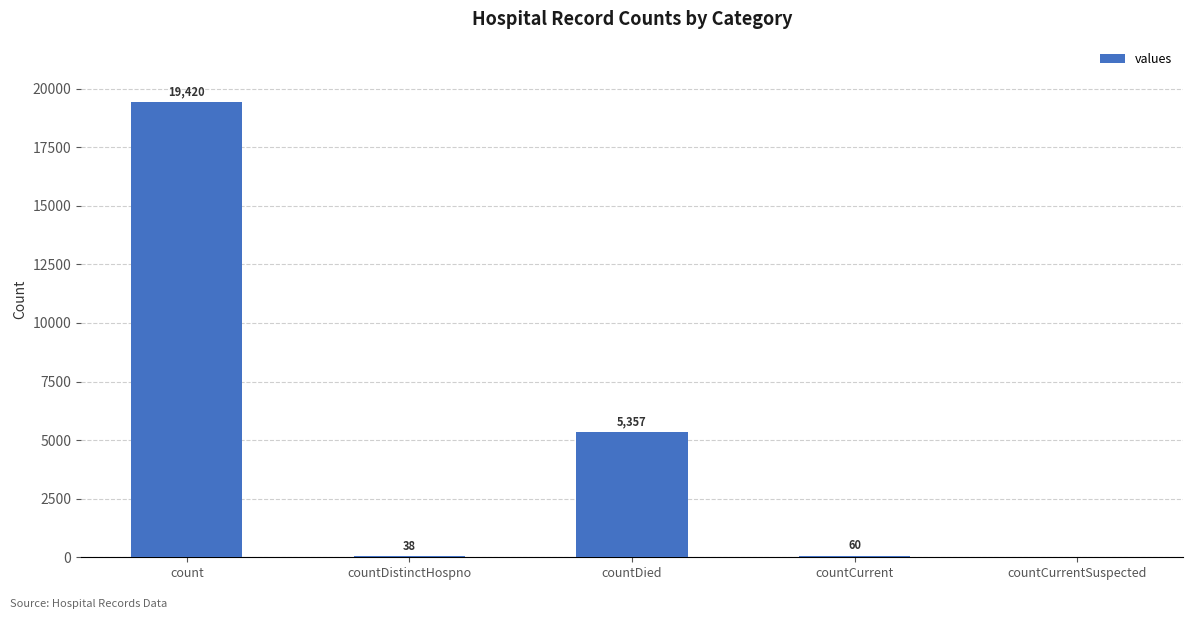

What is the sum of the values at countDied and countDistinctHospno?

5395